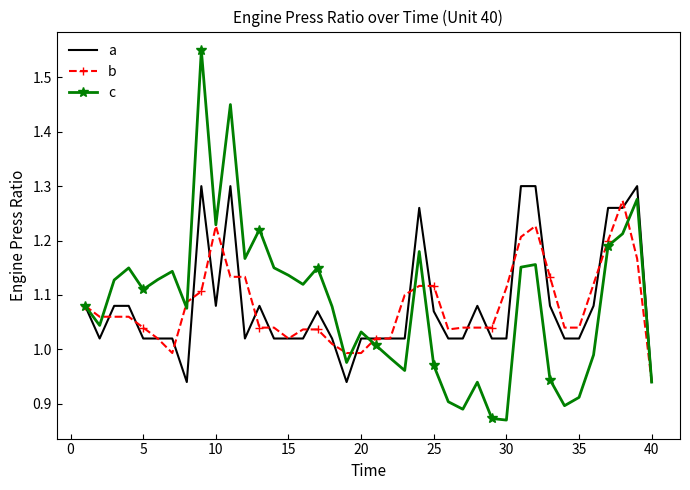

Which series has the widest spread of values?

c